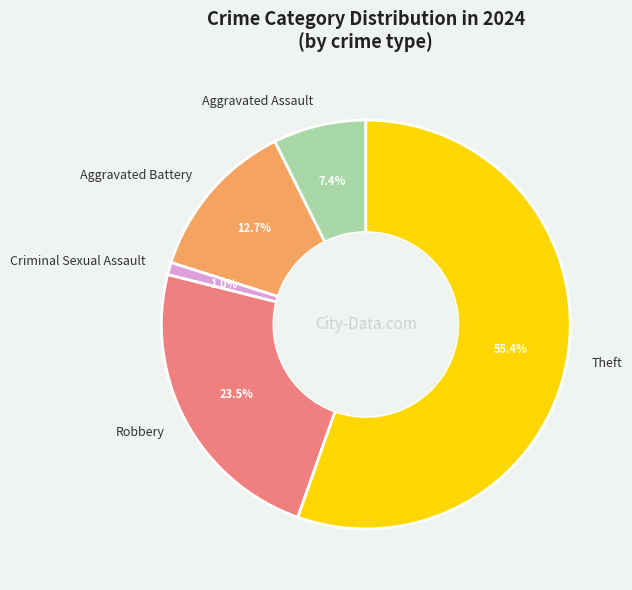

Is Theft the majority of the pie?

Yes